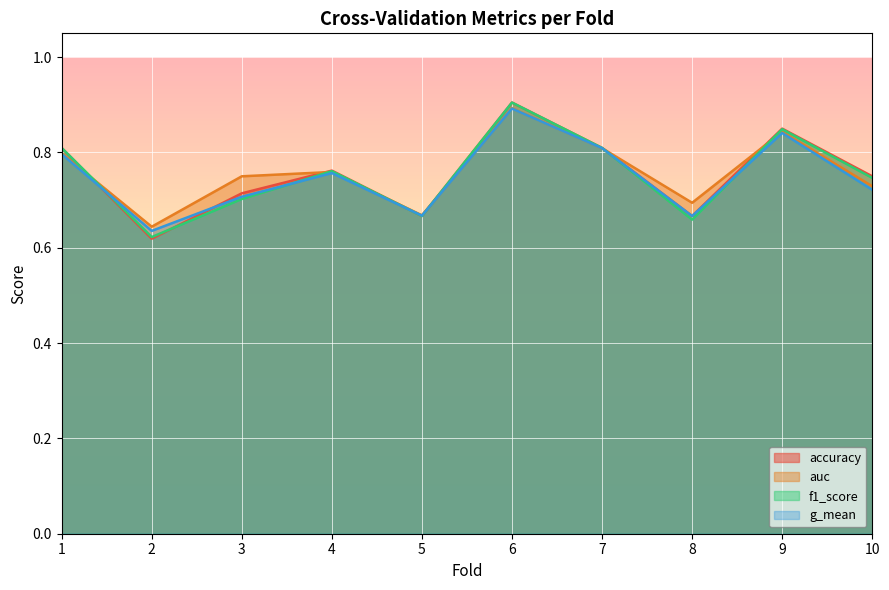

Reading left to right, what are all the values shown in this chart?

accuracy: 1=0.8	2=0.6	3=0.7	4=0.8	5=0.7	6=0.9	7=0.8	8=0.7	9=0.8	10=0.8
auc: 1=0.8	2=0.6	3=0.8	4=0.8	5=0.7	6=0.9	7=0.8	8=0.7	9=0.8	10=0.7
f1_score: 1=0.8	2=0.6	3=0.7	4=0.8	5=0.7	6=0.9	7=0.8	8=0.7	9=0.8	10=0.7
g_mean: 1=0.8	2=0.6	3=0.7	4=0.8	5=0.7	6=0.9	7=0.8	8=0.7	9=0.8	10=0.7